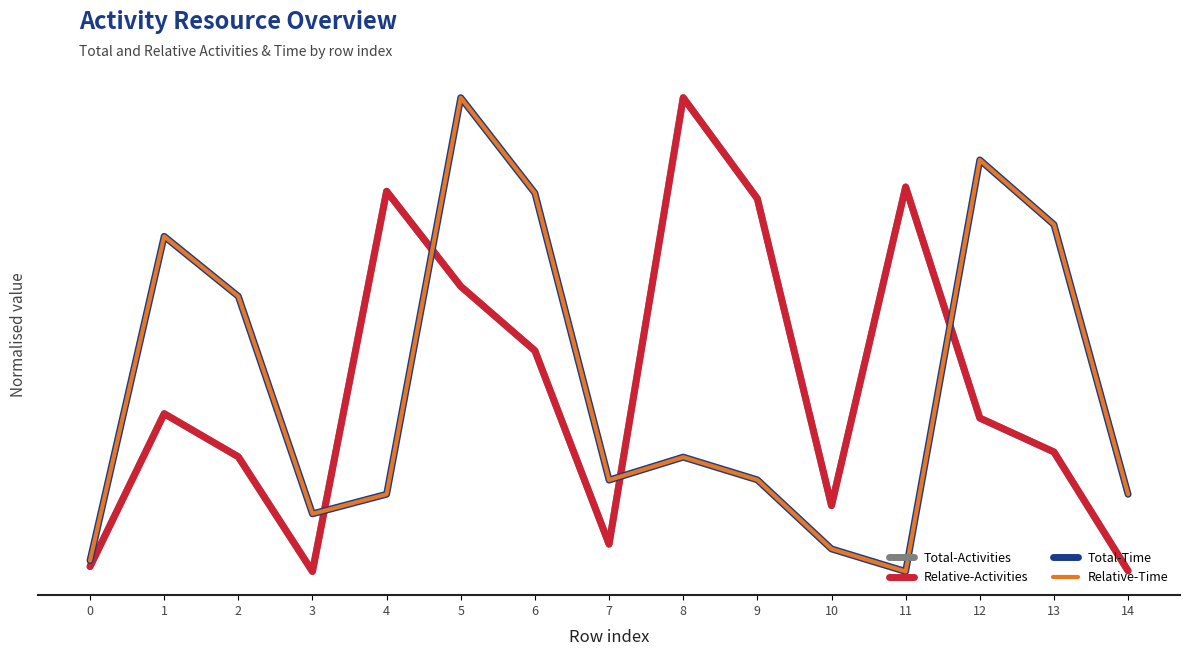

Does the chart have visible grid lines?

No